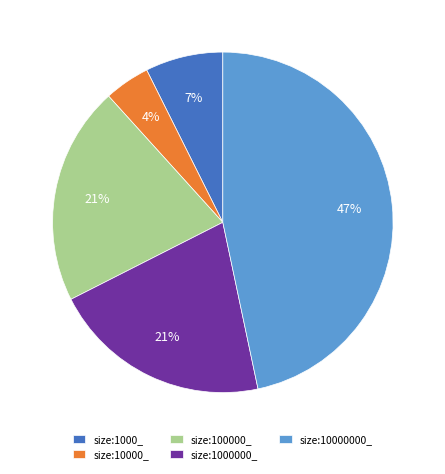

What percentage is the size:100000_ slice, to the nearest percent?

21%